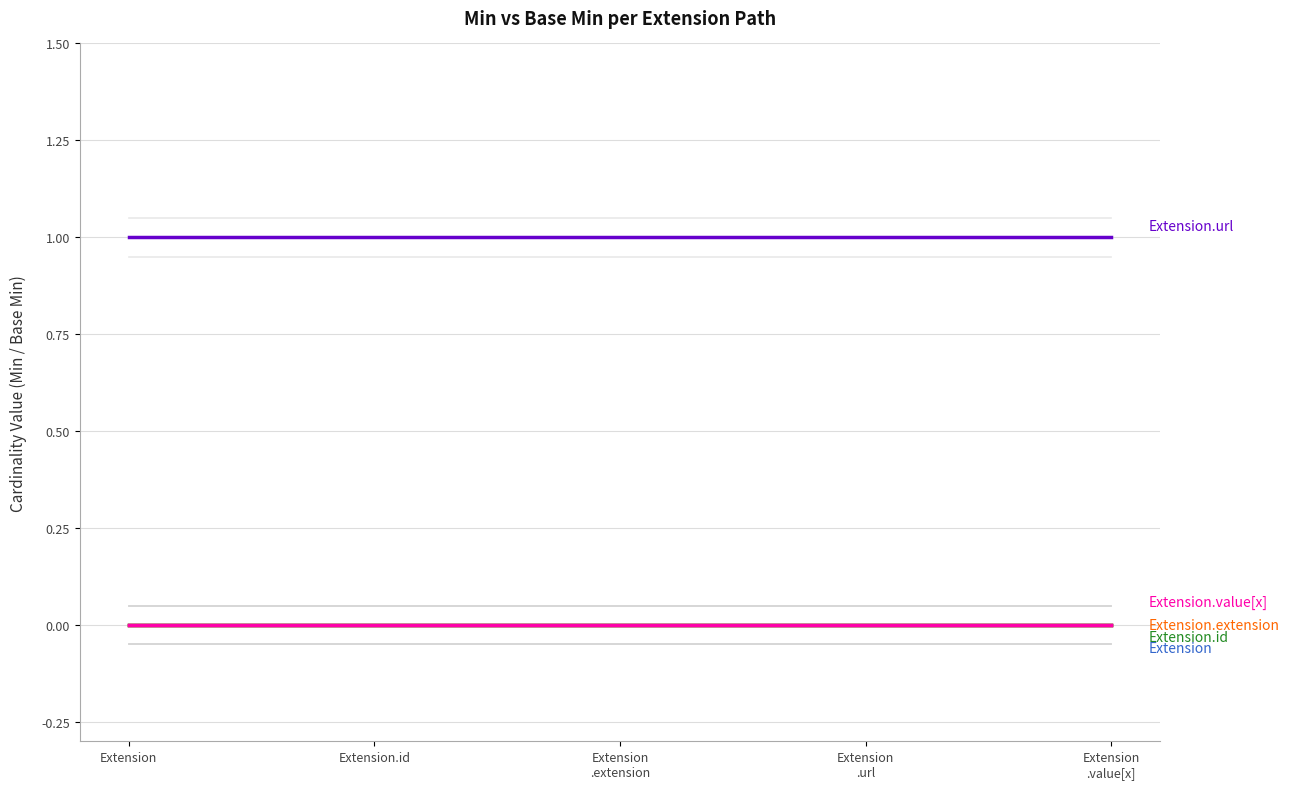

Does the chart have visible grid lines?

Yes